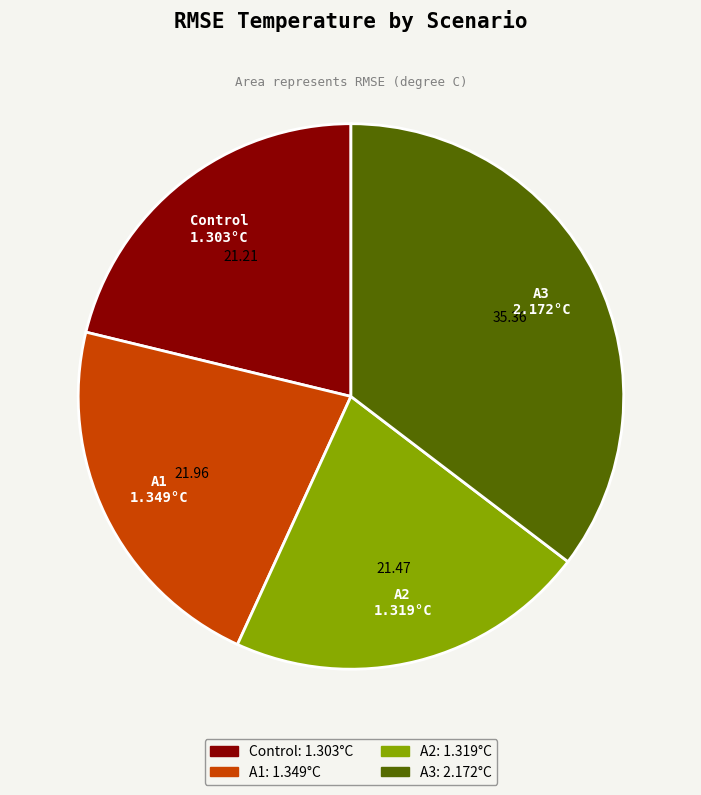

Approximately how many times larger is the value at A2 compared to A3?

0.6